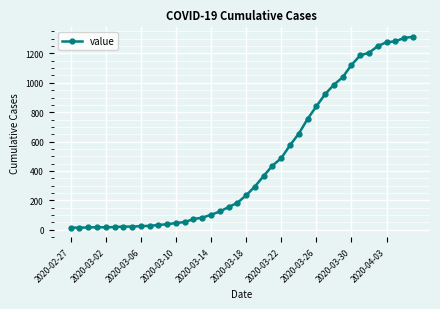

What is the average value?

465